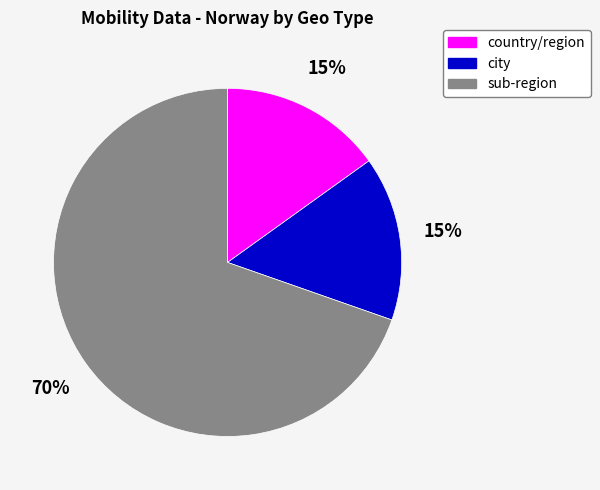

To the nearest percent, what is the average slice percentage?

33%